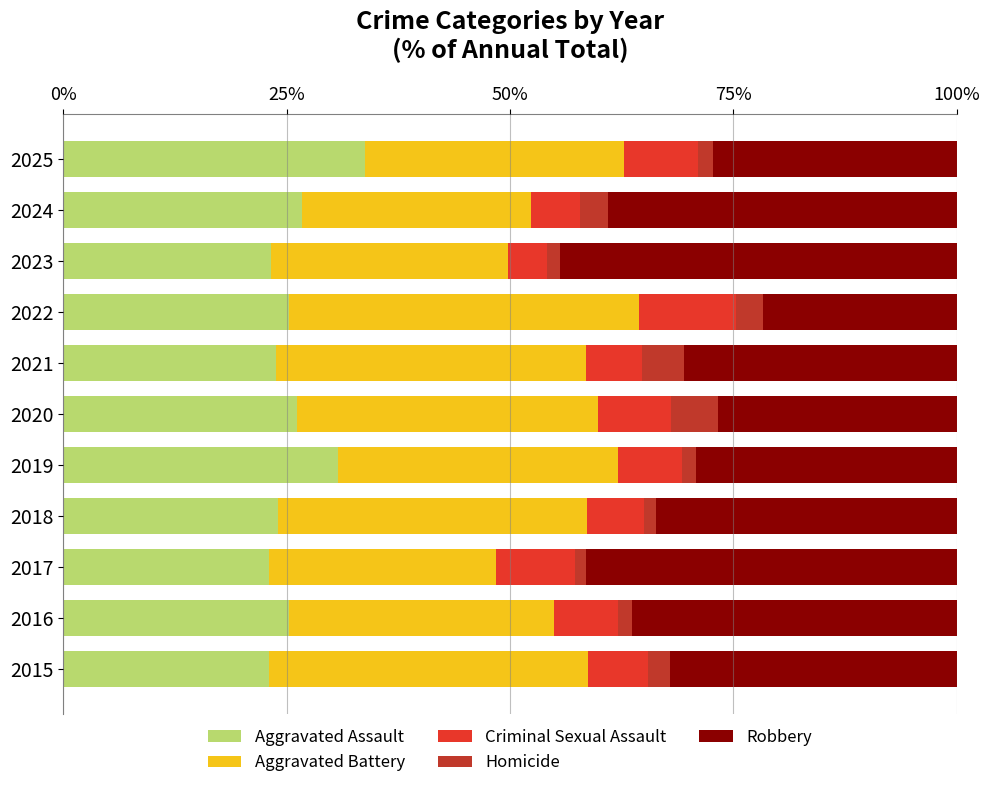

The value of Aggravated Assault at 2015 is 39.2. True or false?

False